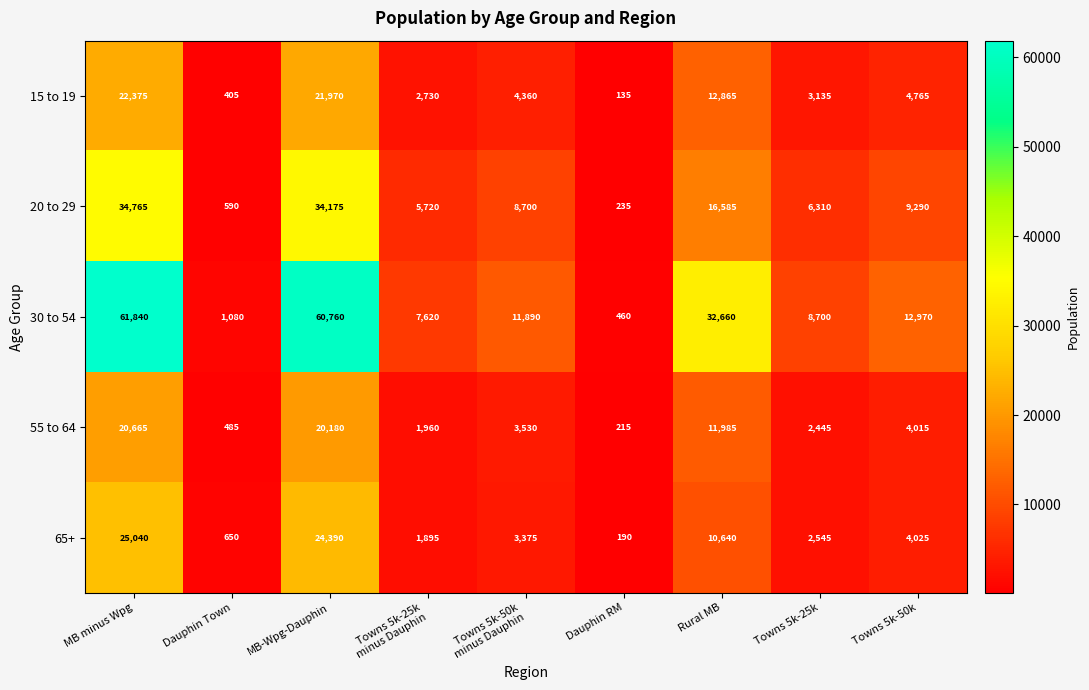

At how many categories does at least one series exceed 50227?

2